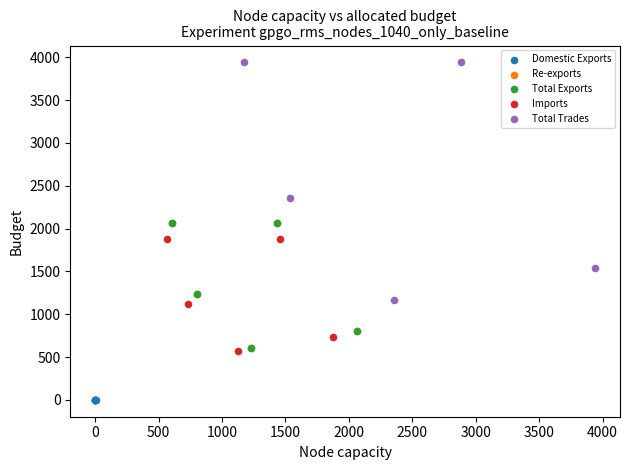

Which series contains the highest Y value?

Total Trades